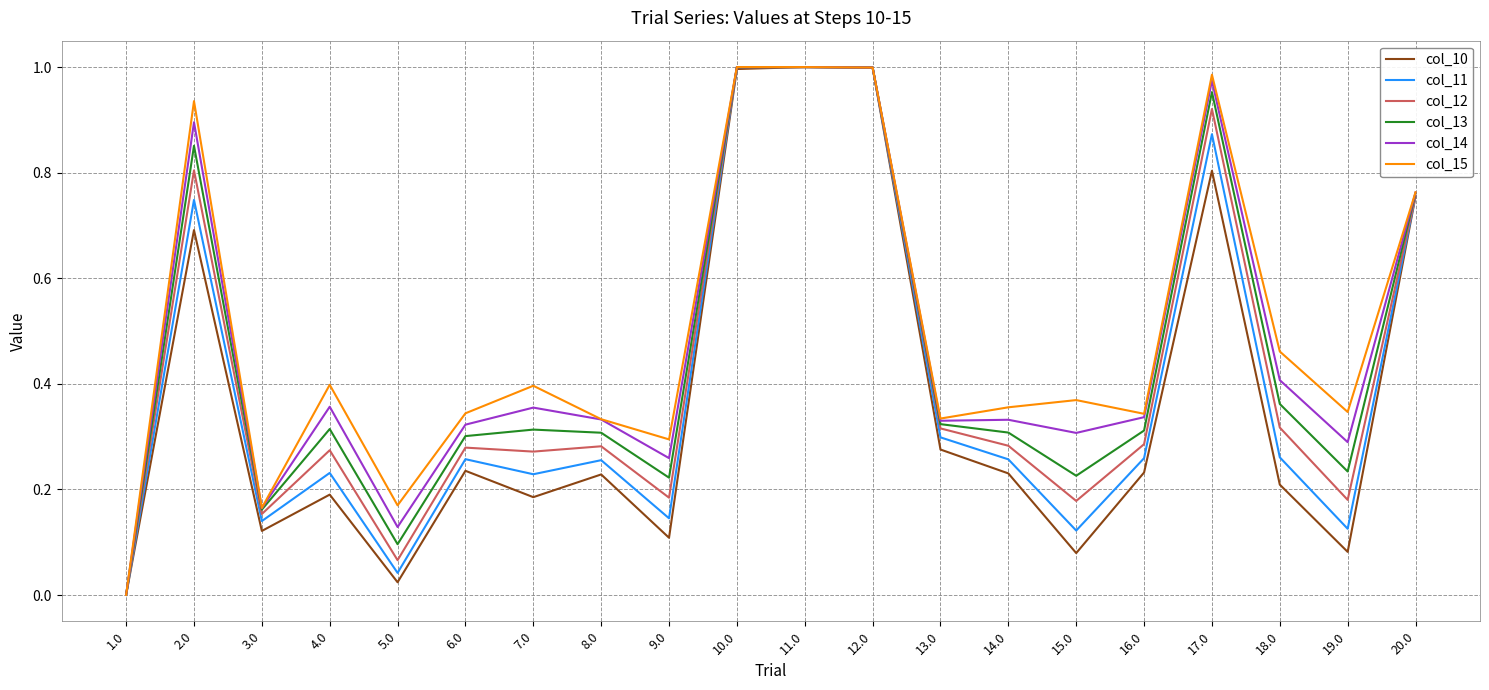

Does the chart have visible grid lines?

Yes